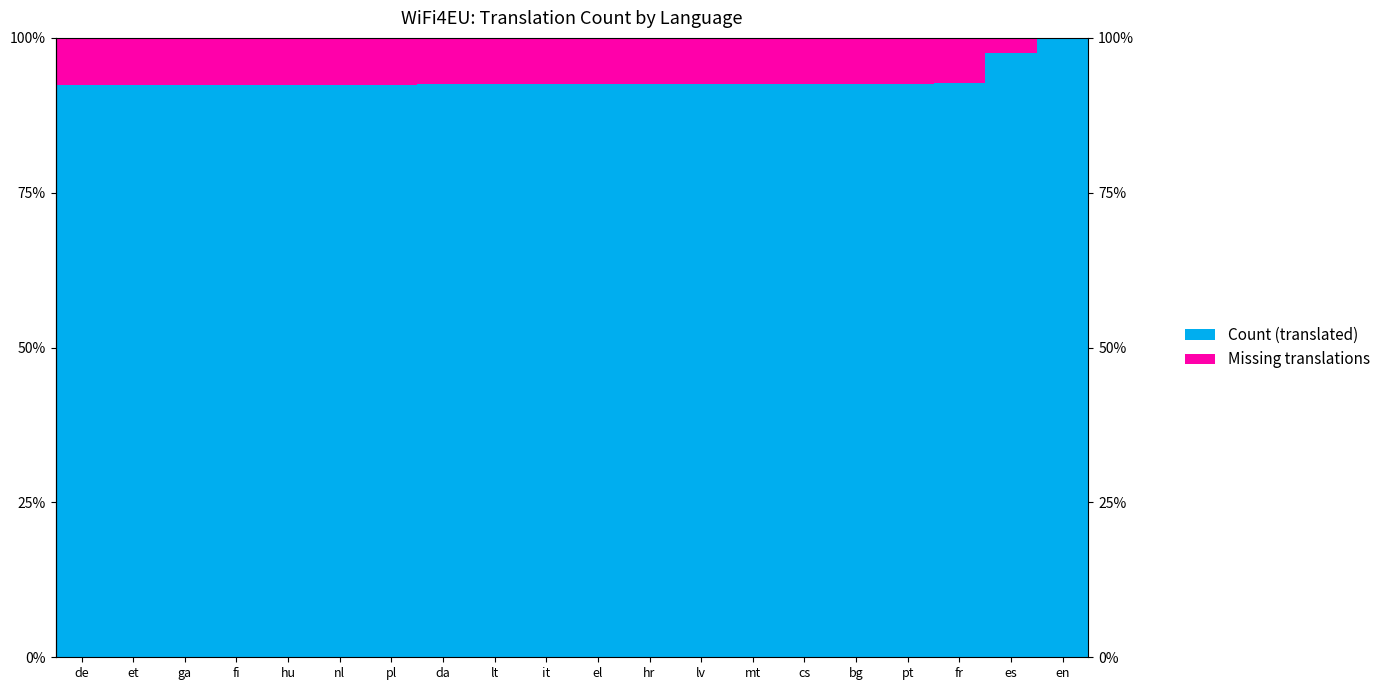

What is the value of the Count (translated) bar at the 11th from the left?

92.6